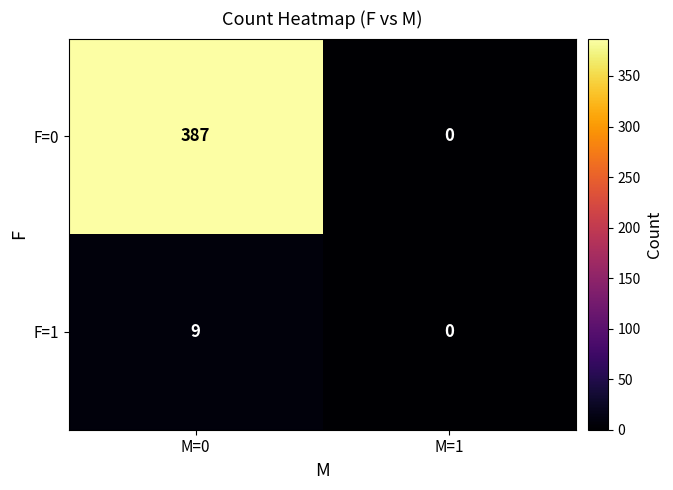

Which series has the largest total across all categories?

F=0